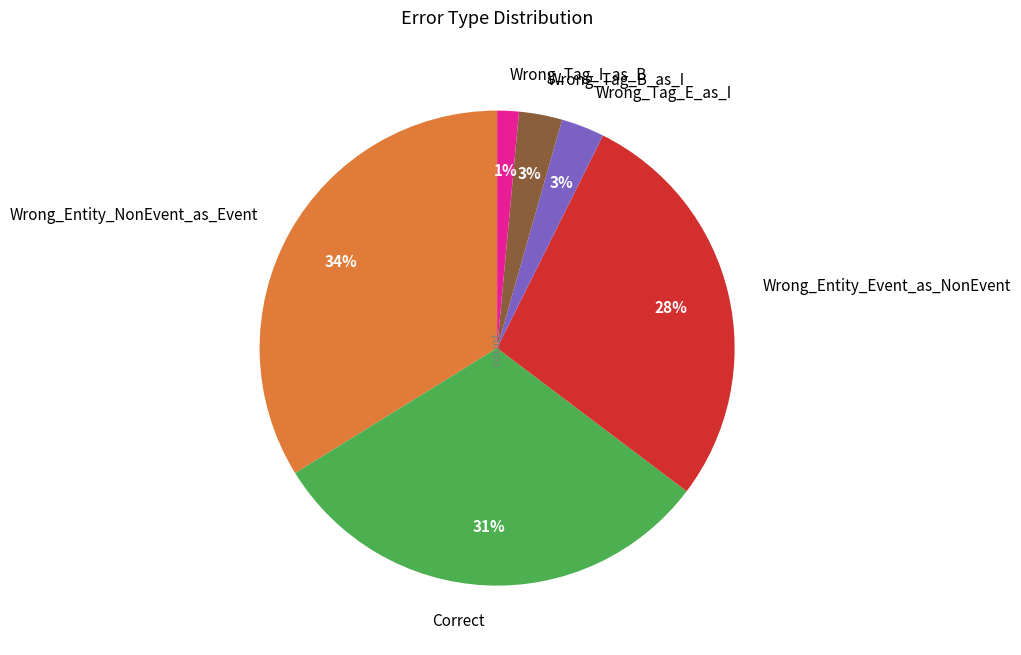

To the nearest percent, what portion does Wrong_Tag_E_as_I represent?

3%